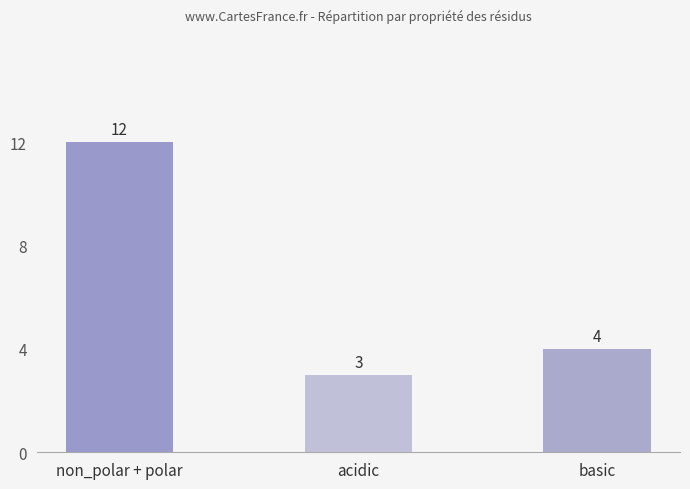

True or false: the data shows 6 at basic.

False